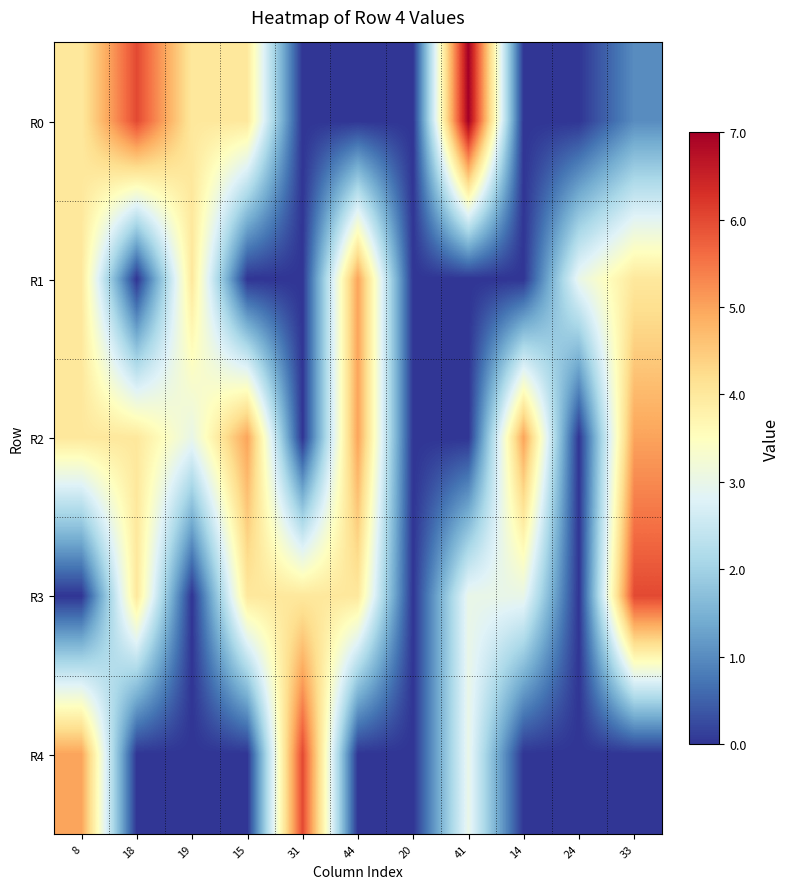

Reading left to right, list all the values displayed in this chart.

R0: 8=4	18=6	19=4	15=4	31=0	44=0	20=0	41=7	14=0	24=0	33=1
R1: 8=4	18=0	19=4	15=0	31=0	44=5	20=0	41=0	14=0	24=3	33=4
R2: 8=4	18=4	19=3	15=5	31=0	44=5	20=0	41=0	14=5	24=0	33=5
R3: 8=0	18=4	19=0	15=4	31=4	44=4	20=0	41=3	14=3	24=0	33=6
R4: 8=5	18=0	19=0	15=0	31=6	44=0	20=0	41=3	14=0	24=0	33=0